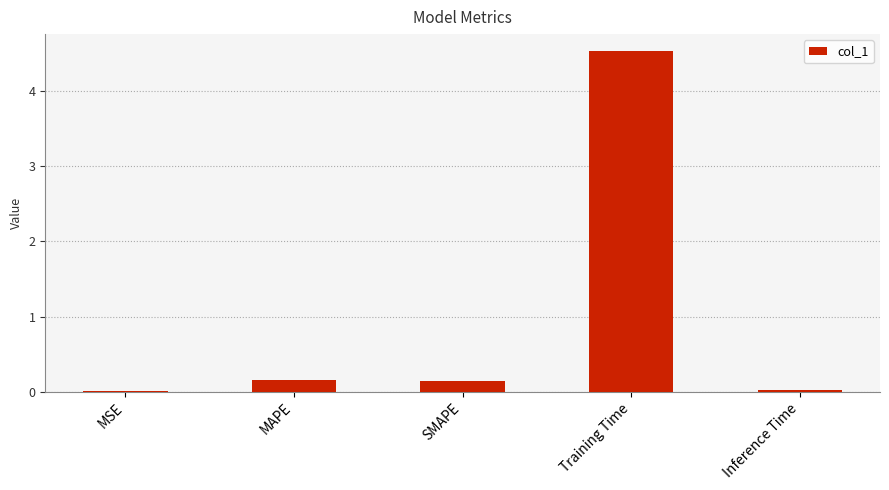

True or false: the data shows 0.0 at MSE.

True